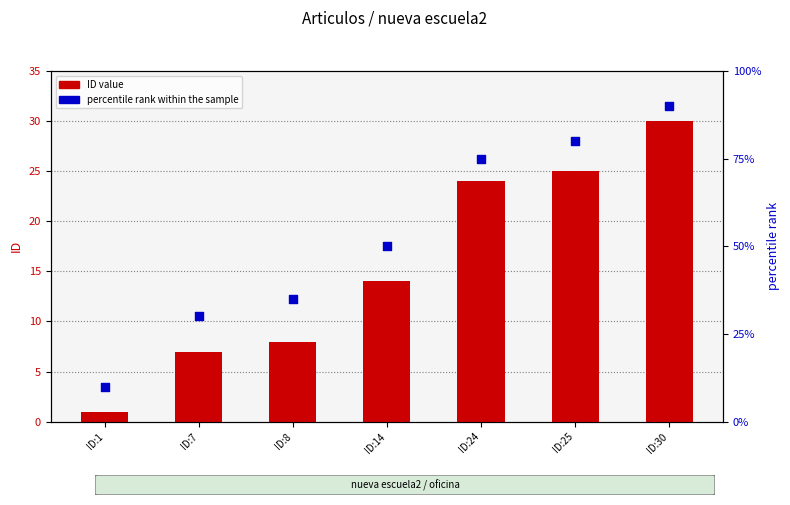

At which category is the sum across all series the highest?

ID:30